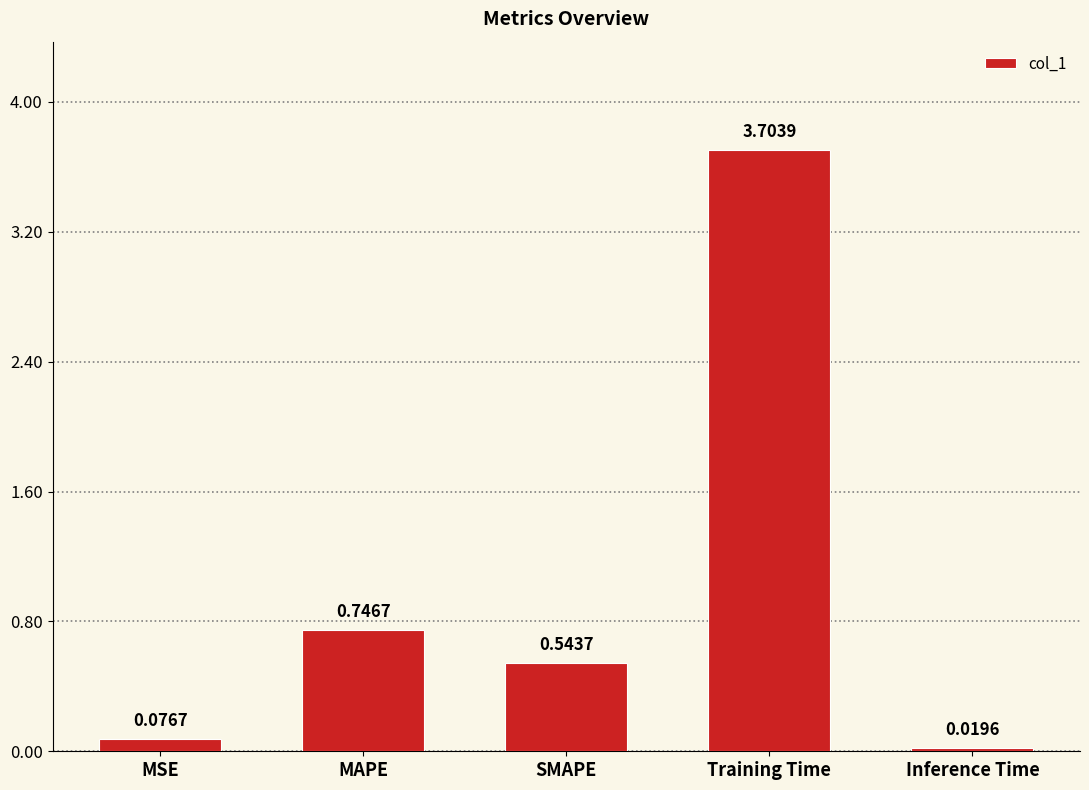

What is the sum of the values at Training Time and MAPE?

4.5